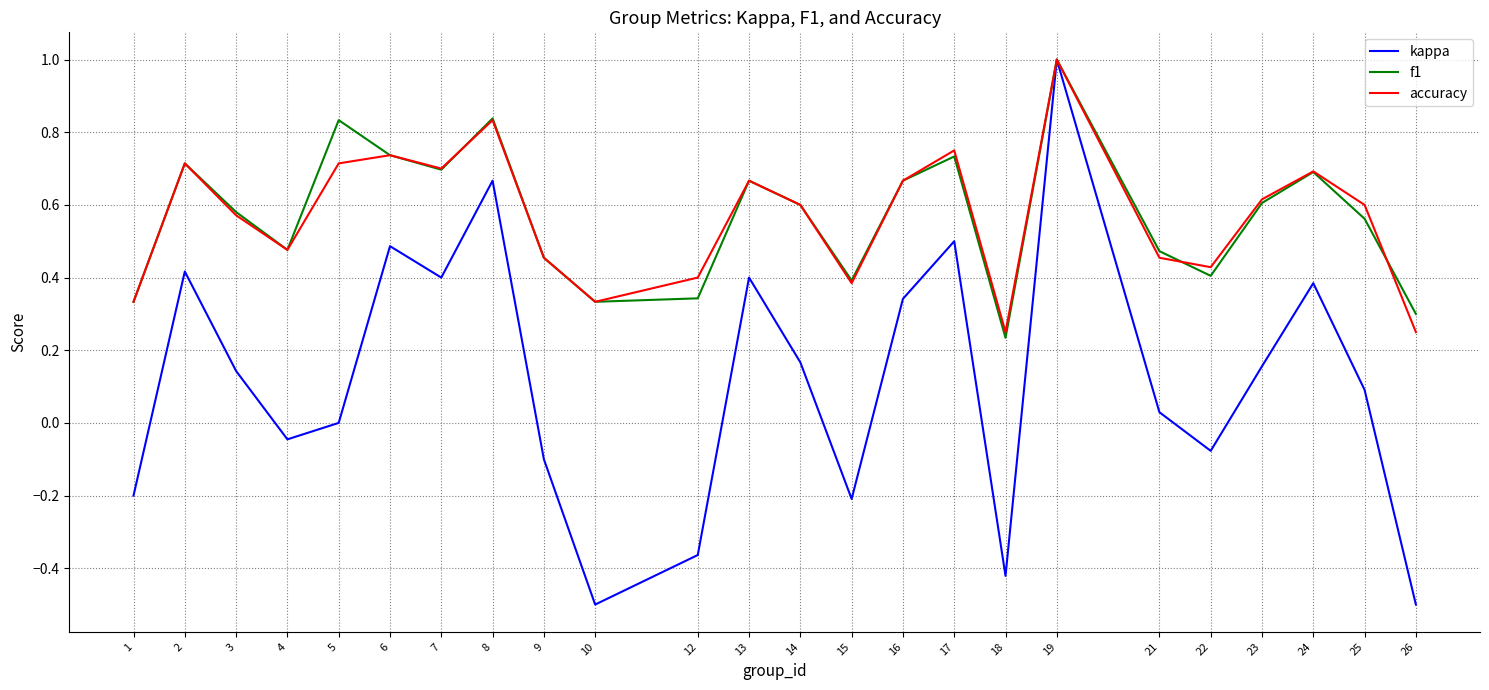

At how many categories does at least one series exceed 0?

24